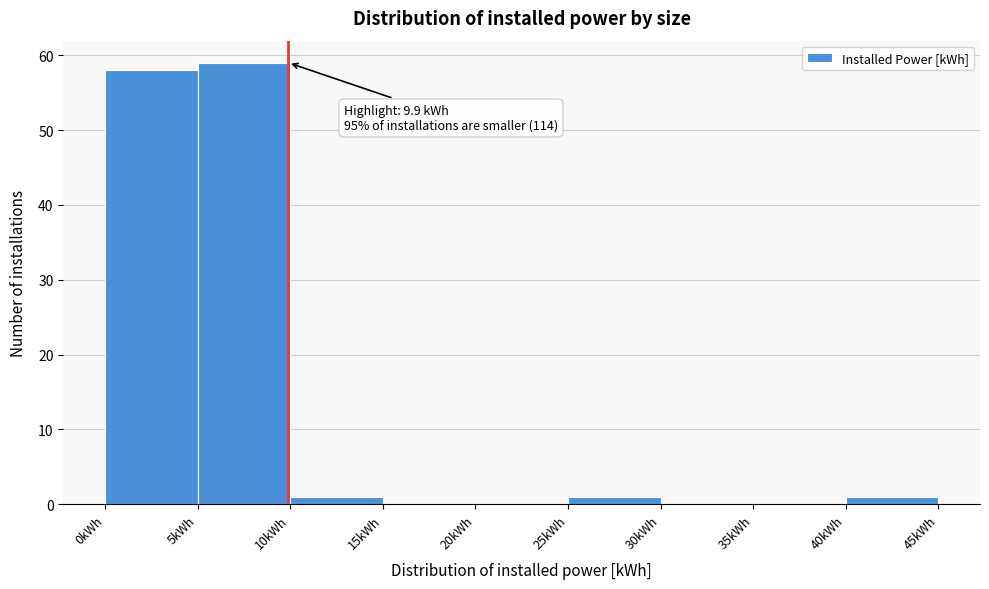

Over which range of the x-axis is the bar tallest?

5 to 10